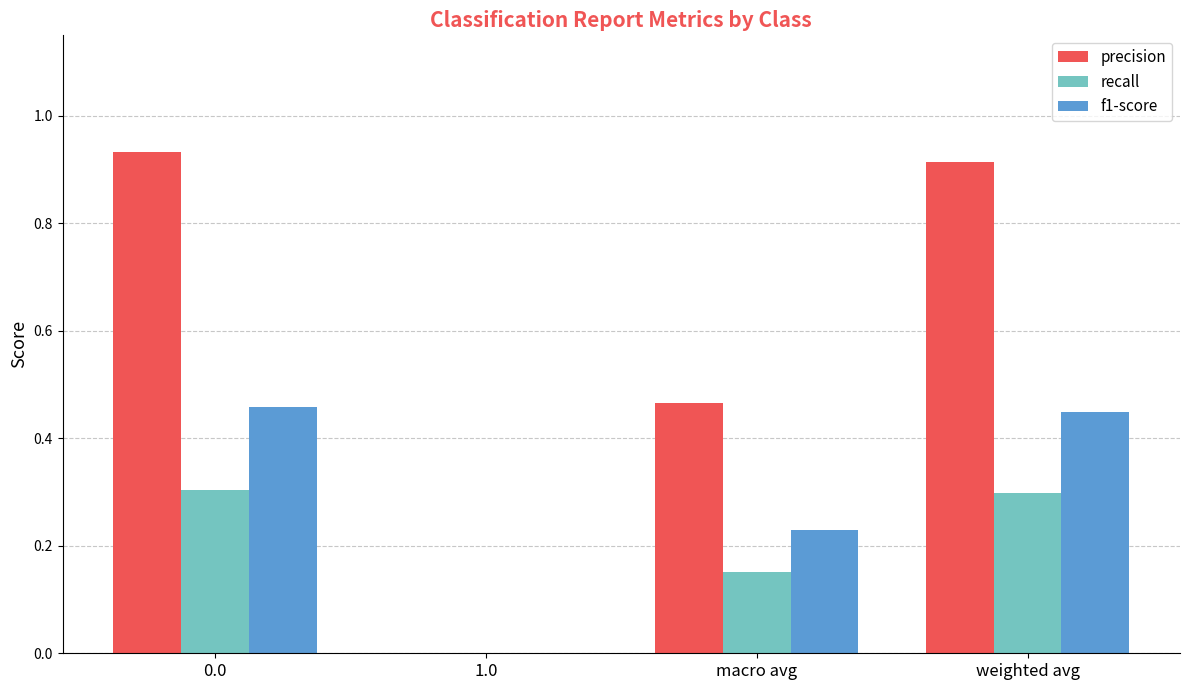

Is it true that precision equals 1.2 at 0.0?

False